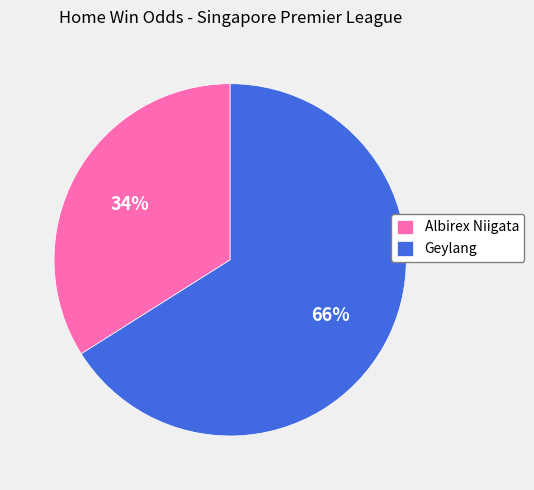

The Albirex Niigata slice represents 24% of the pie. True or false?

False